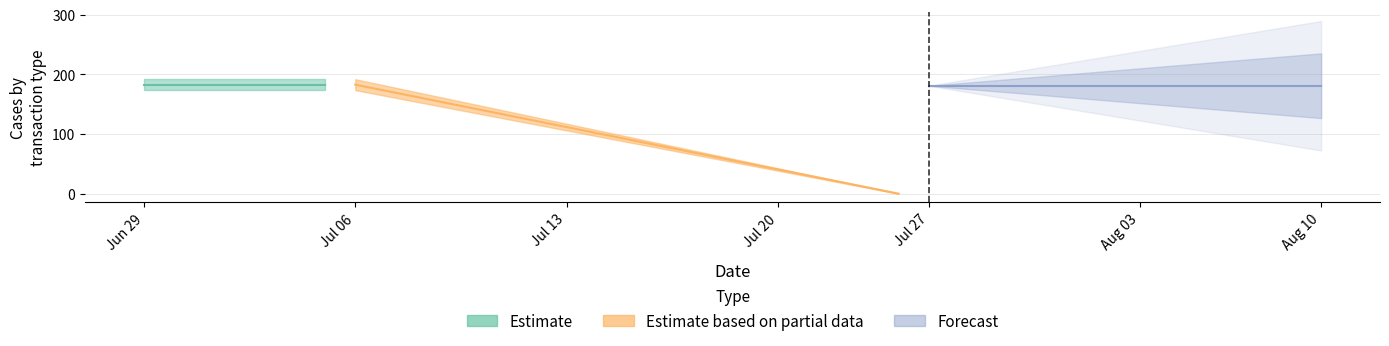

What is the maximum value shown in the chart?

182.8